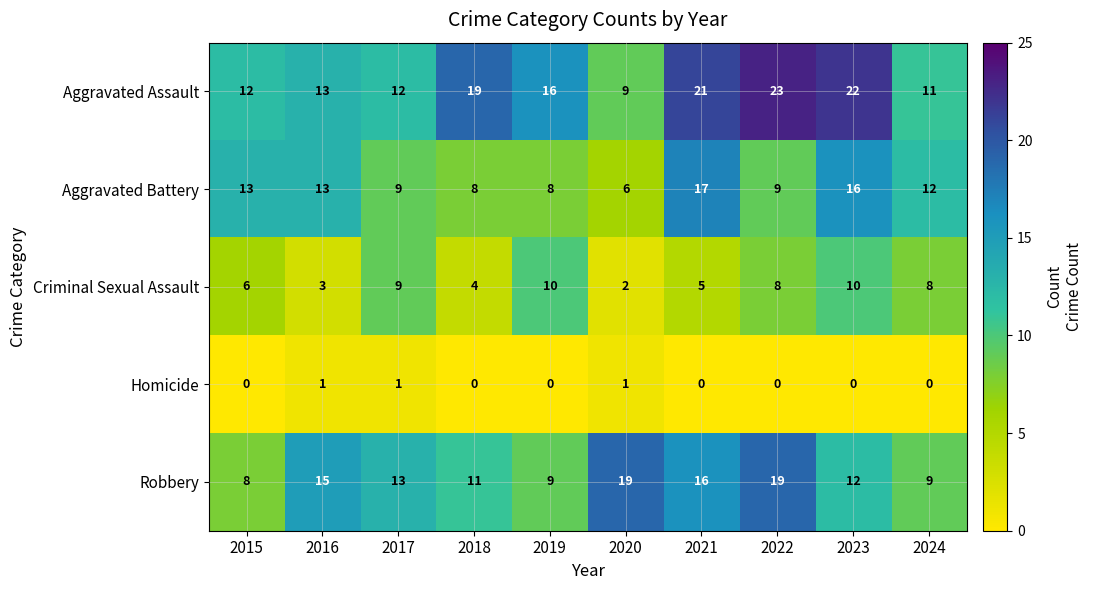

Rank the series by their maximum value, from lowest to highest.

Homicide, Criminal Sexual Assault, Aggravated Battery, Robbery, Aggravated Assault